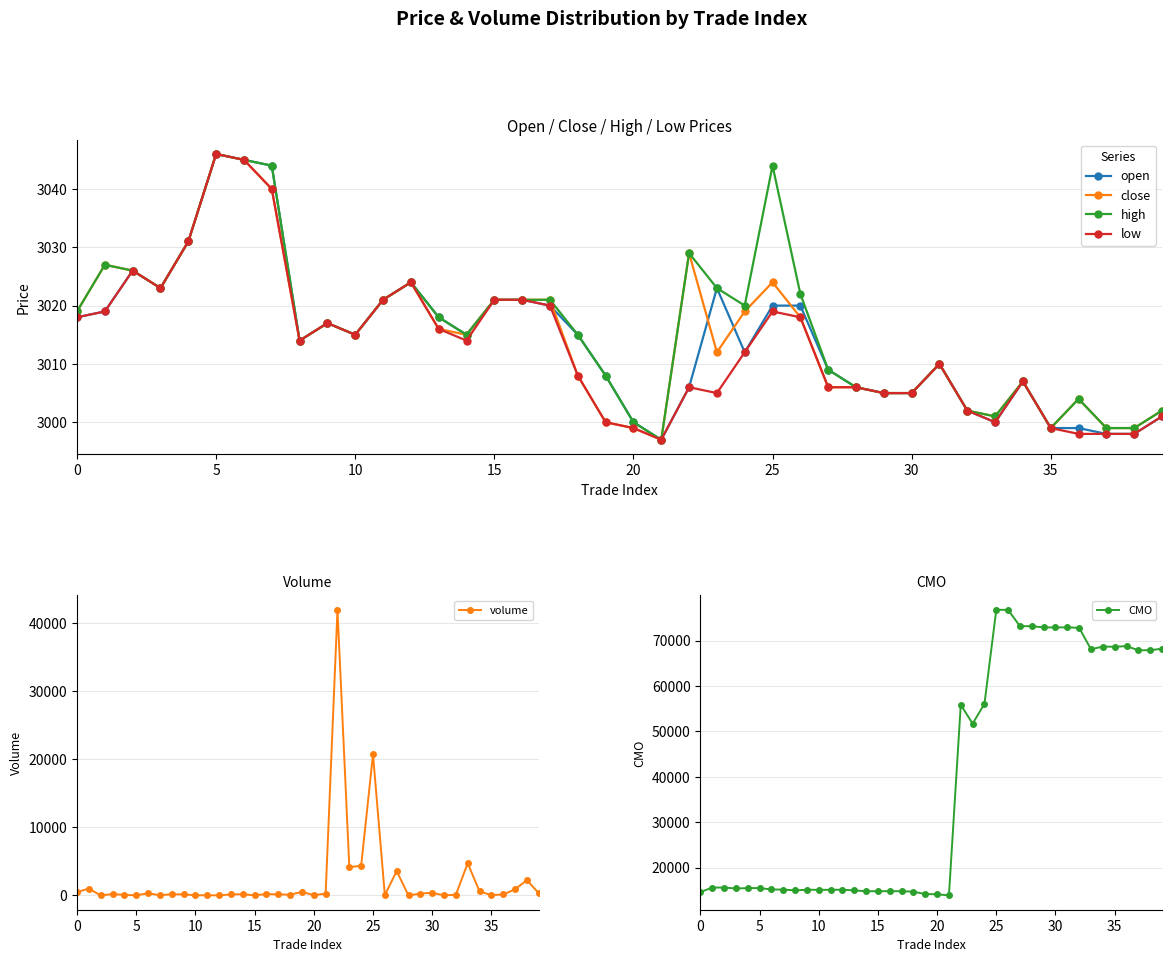

True or false: high and low intersect in this chart.

False